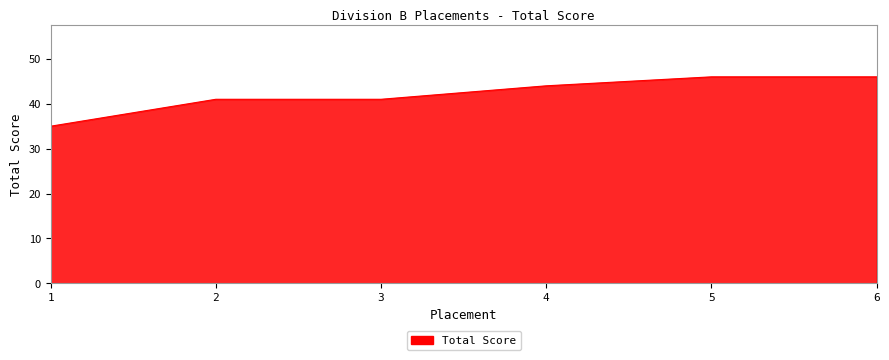

What is the approximate value at 3, to the nearest 5?

40